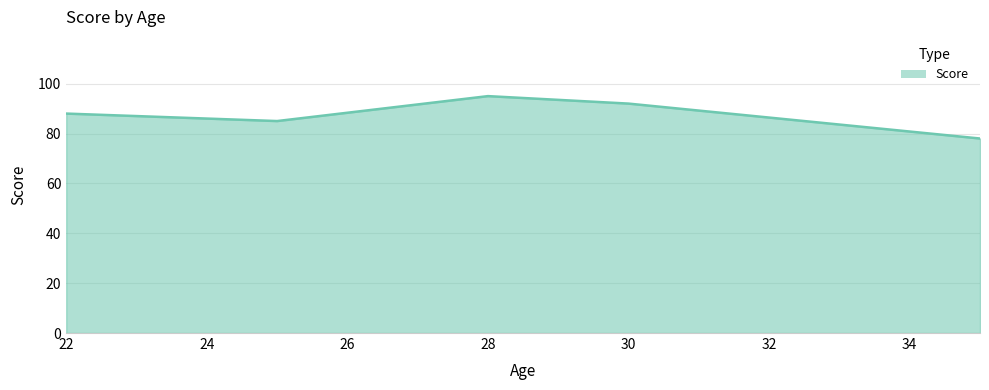

How many interior local peaks (higher than both neighbors) does the data have?

1